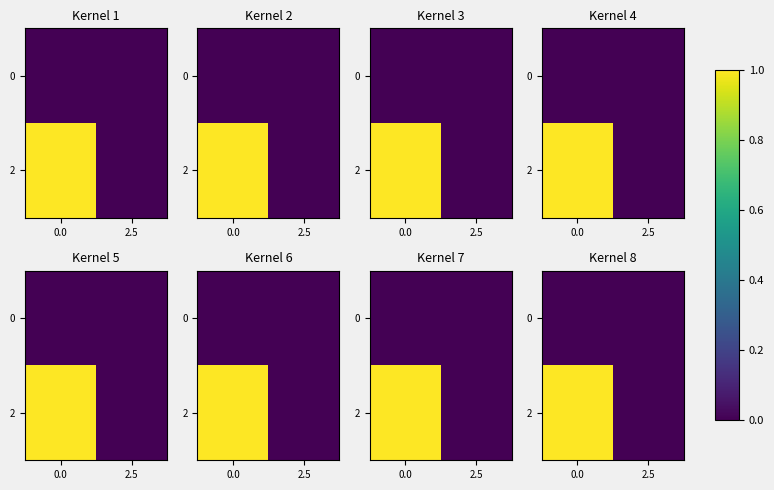

True or false: 0 has a value of 0 at 2.5.

True